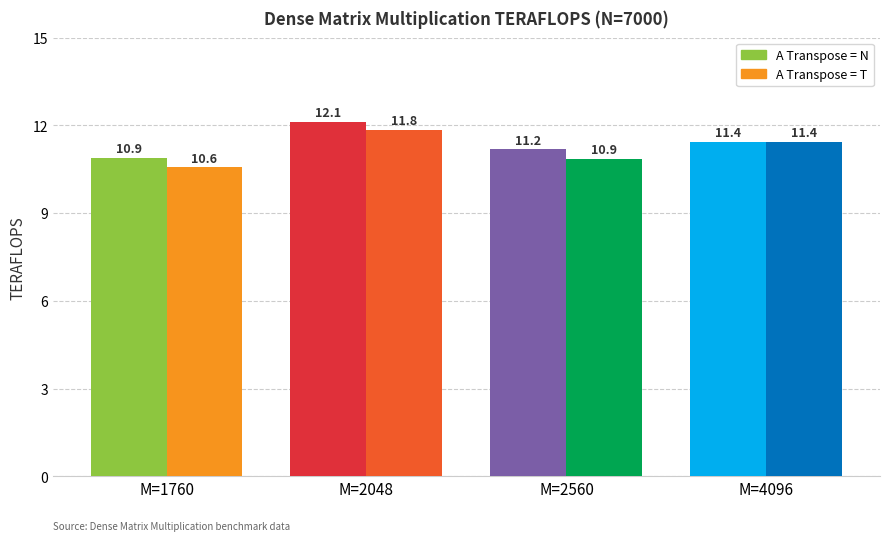

Between M=1760 and M=2560, which is larger?

M=2560